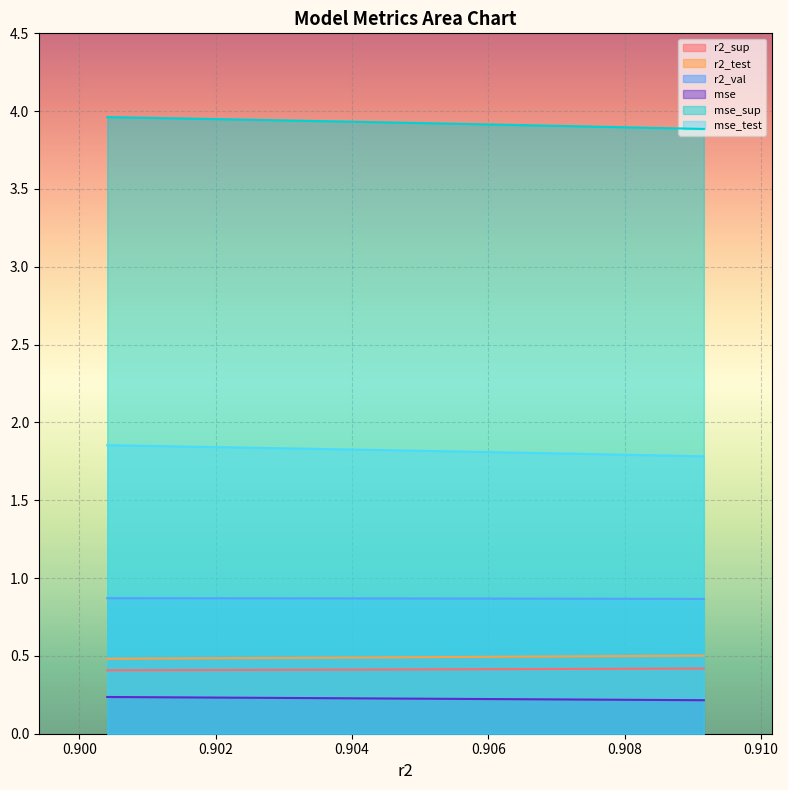

The mse_sup series shows 0.1 at model_10_14_3. True or false?

False